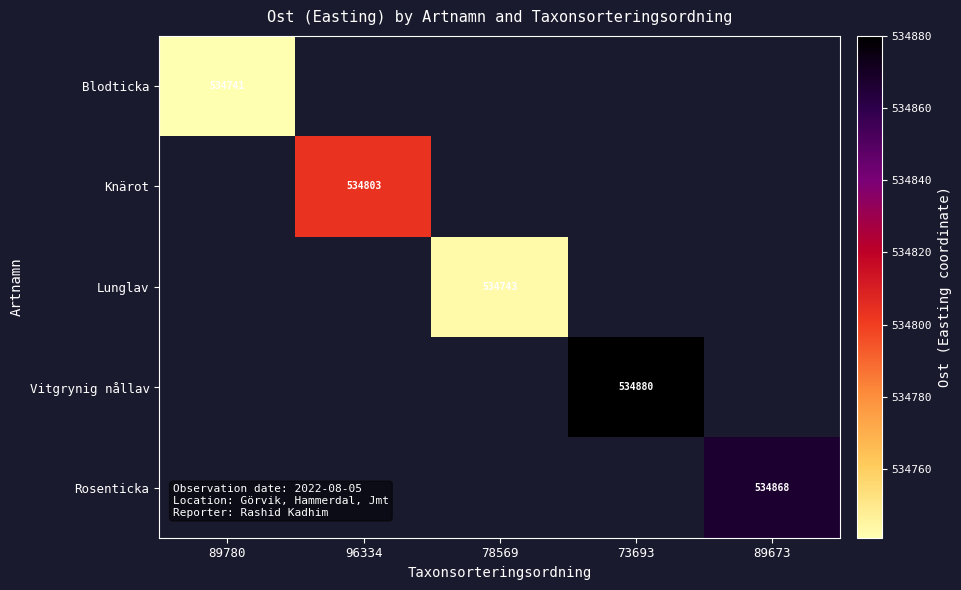

At 89673, list the series in order from smallest to largest.

Blodticka, Knärot, Lunglav, Vitgrynig nållav, Rosenticka